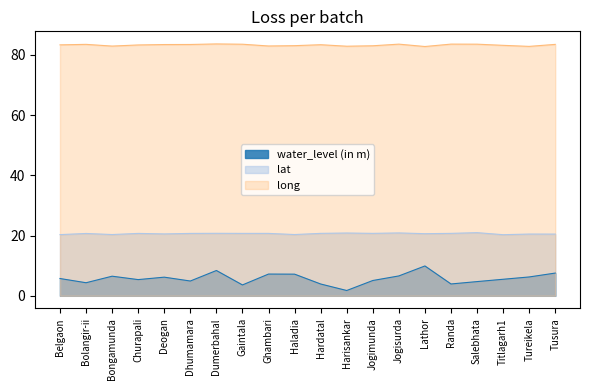

True or false: lat and water_level (in m) intersect in this chart.

False